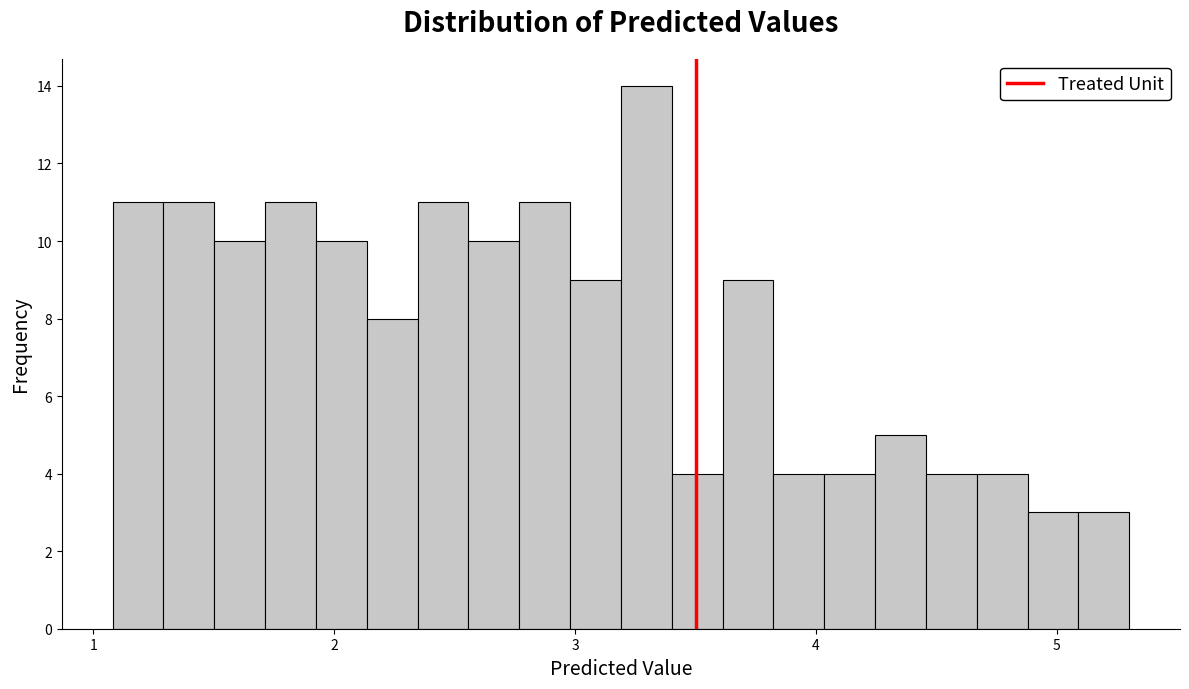

Read against the x-axis, roughly where is the centre of the tallest bar?

3.3